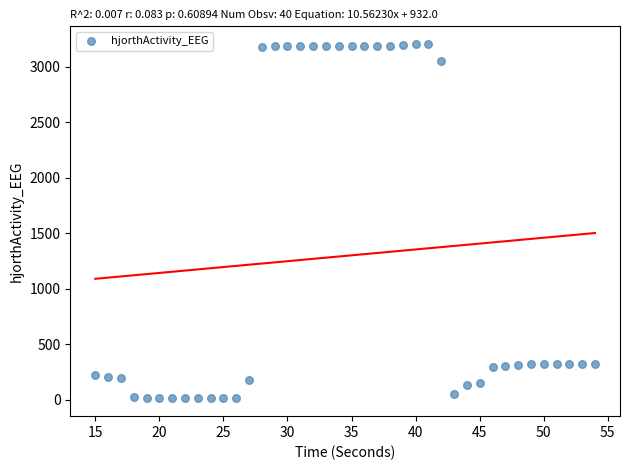

What is the range of Y values (max minus min)?

3189.2